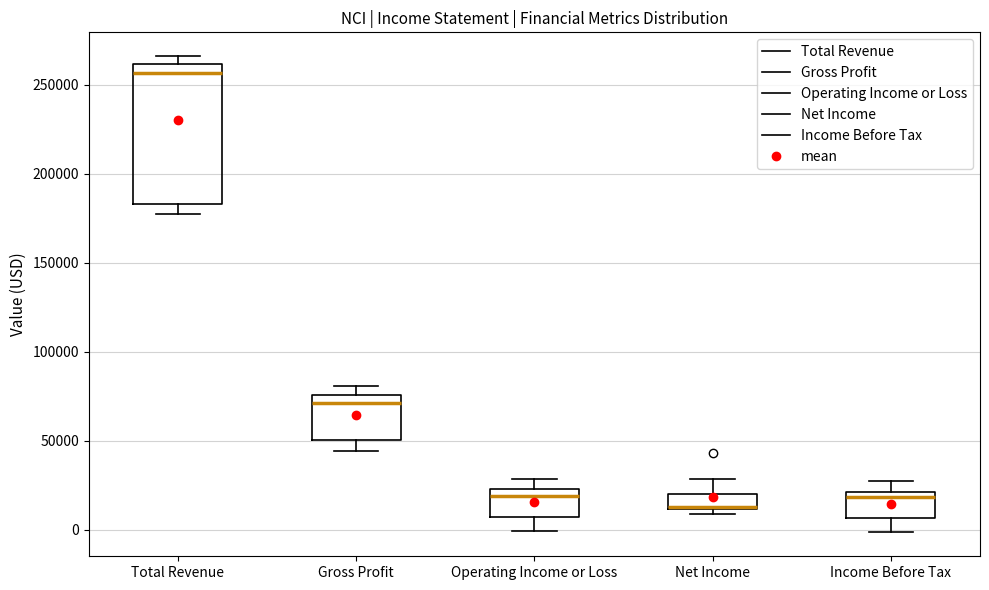

Where is the upper edge of the box for Income Before Tax on the y-axis? The values are not printed on the chart, so give them approximately, as read against the axis.

20000